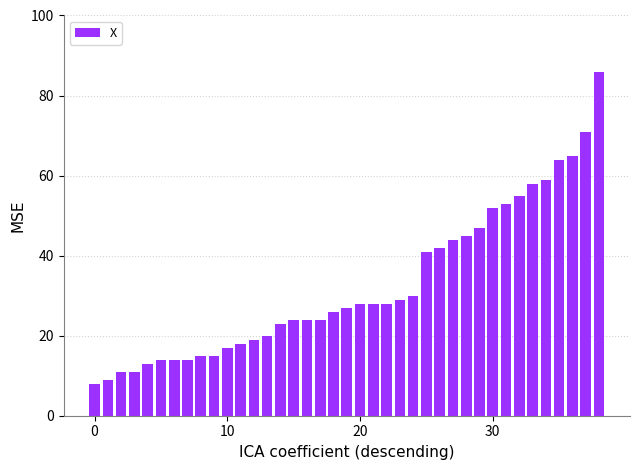

What is the smallest value displayed?

8